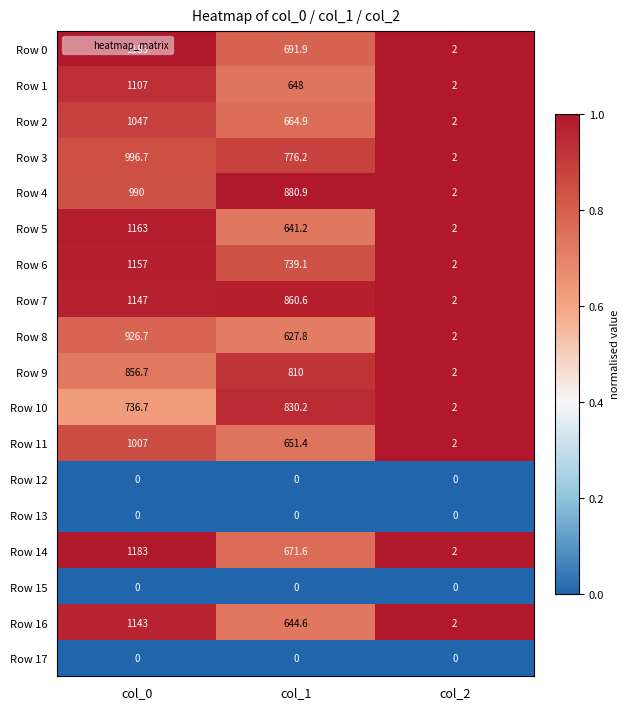

At how many categories does at least one series exceed 0?

3